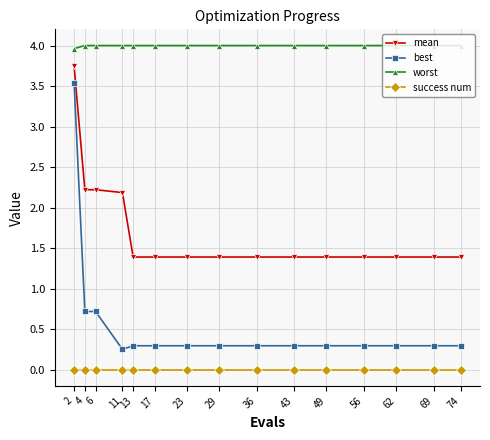

What is the difference between the second highest and second lowest values in the best series?

0.4